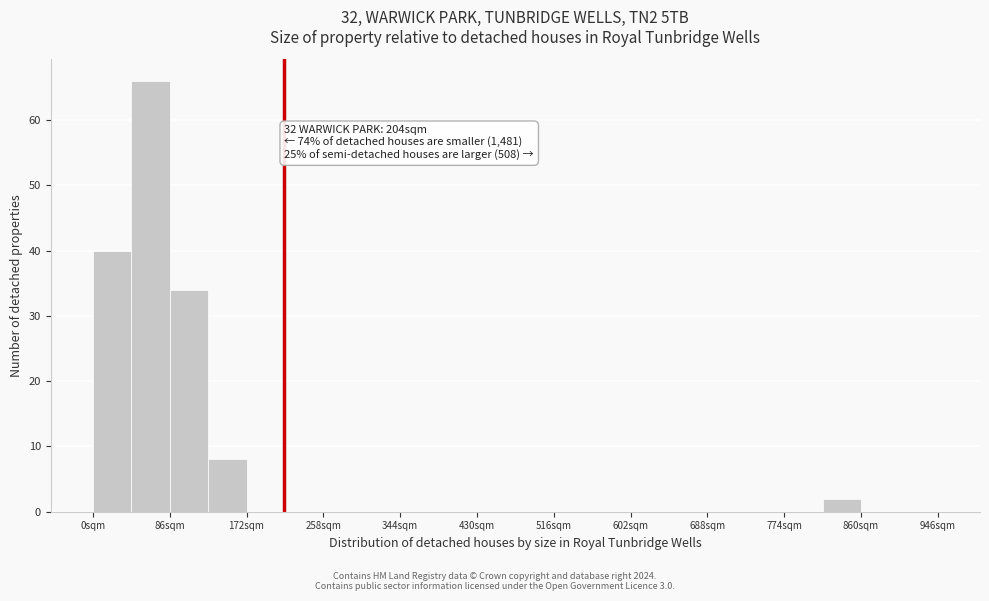

Which range on the x-axis has the tallest bar?

43 to 86